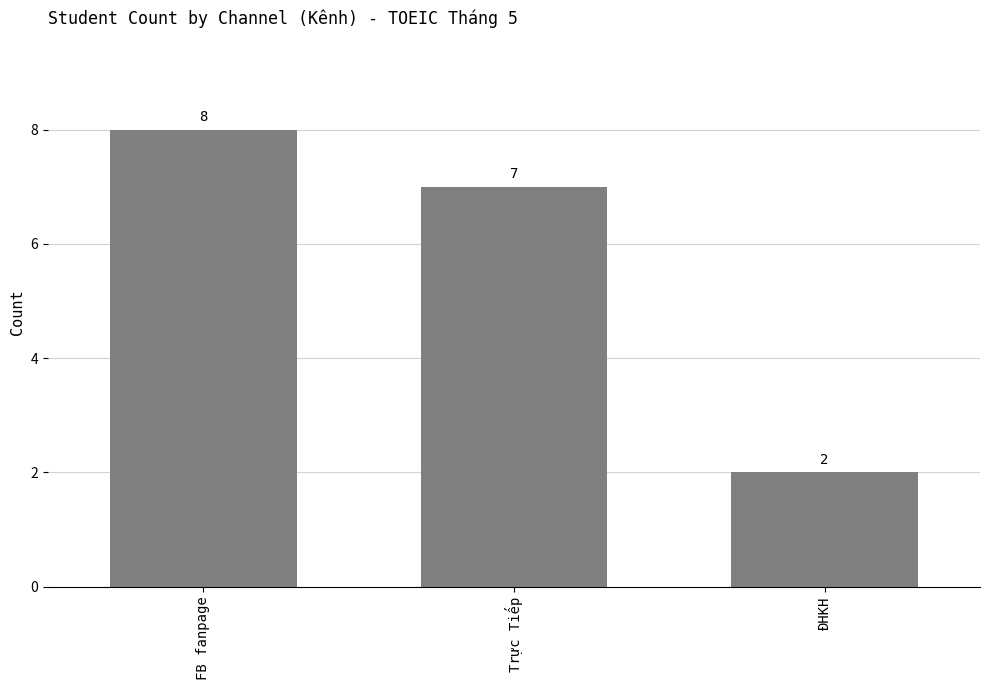

Reading left to right, list all the values displayed in this chart.

8	7	2